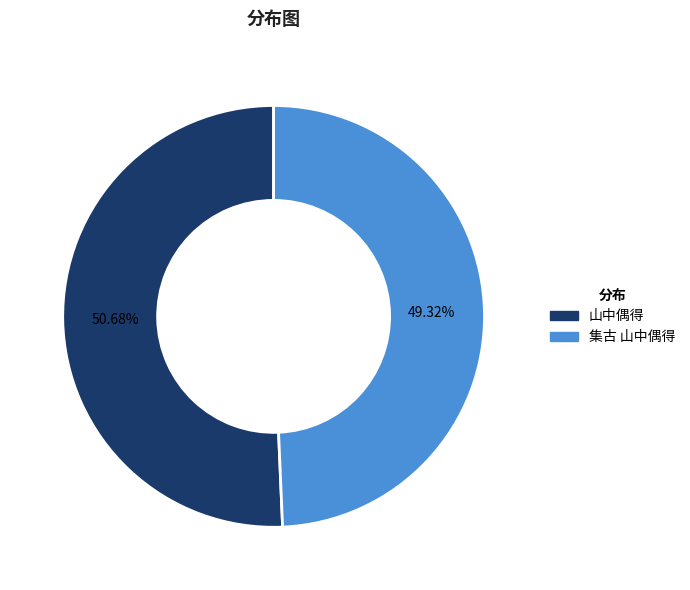

What portion of the pie excludes 集古 山中偶得?

50.7%